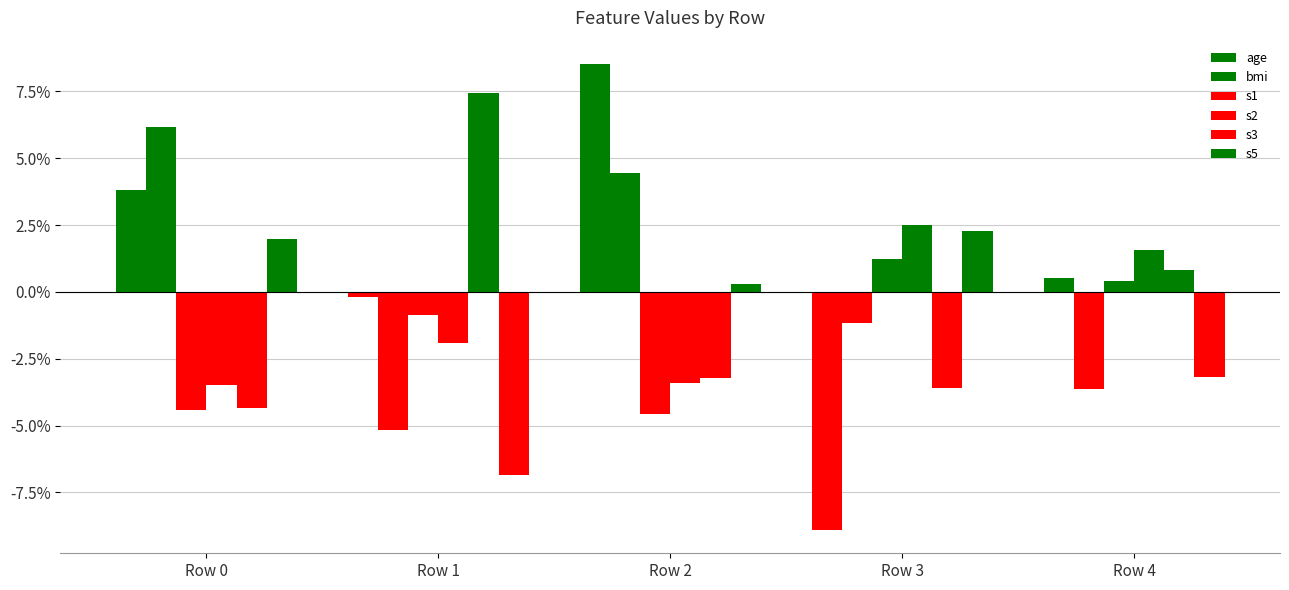

Are the bars horizontal?

No